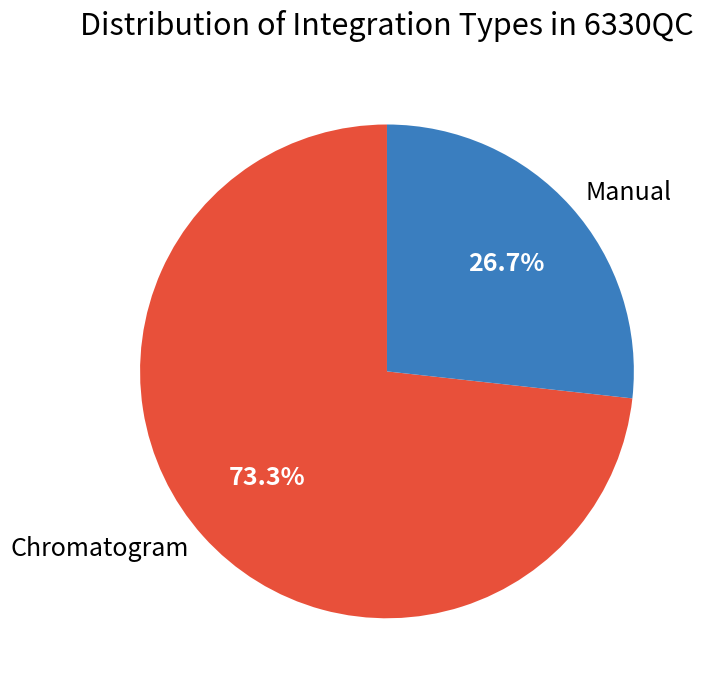

The Chromatogram slice represents 79% of the pie. True or false?

False